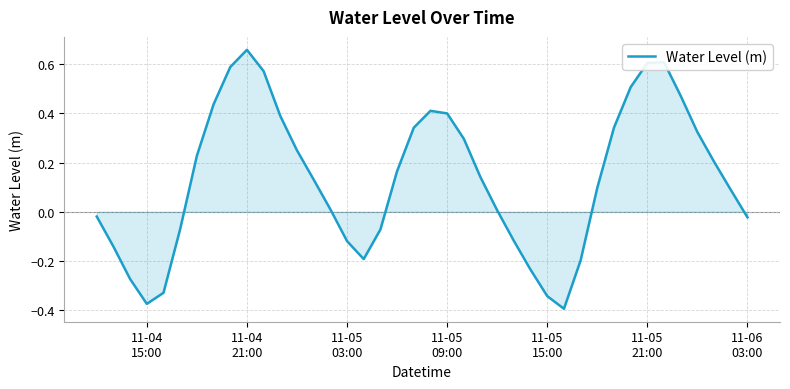

What is the difference between the maximum and minimum values?

1.1